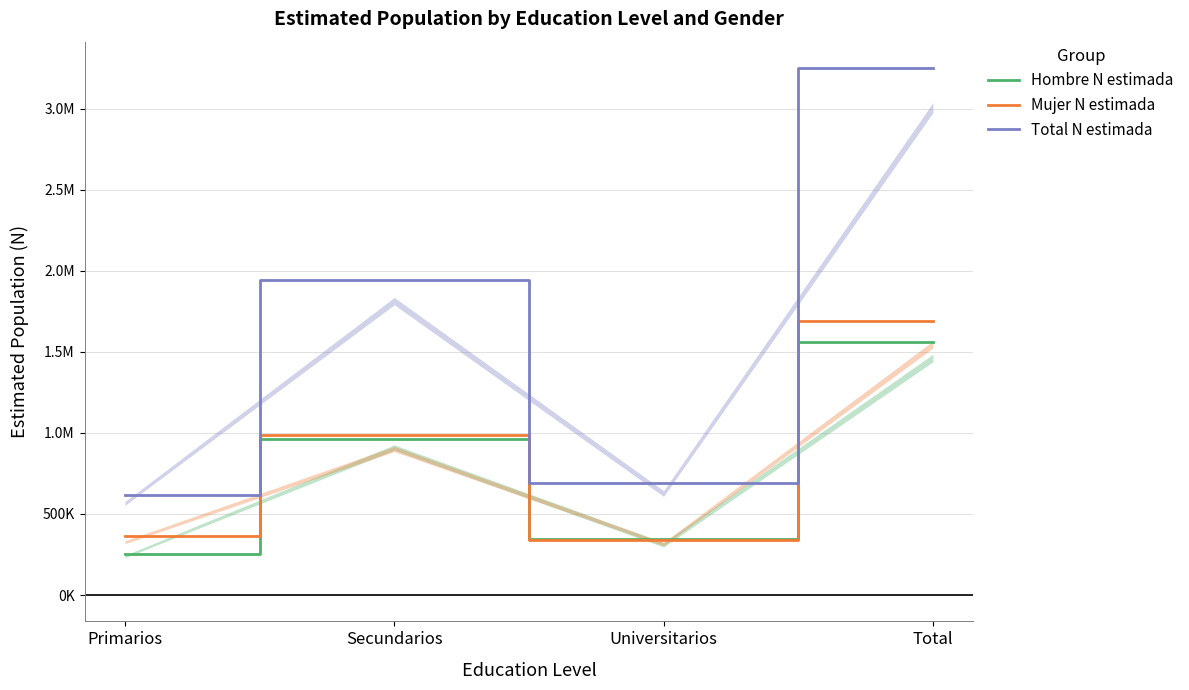

True or false: Hombre N estimada and Total N estimada cross at least once.

False